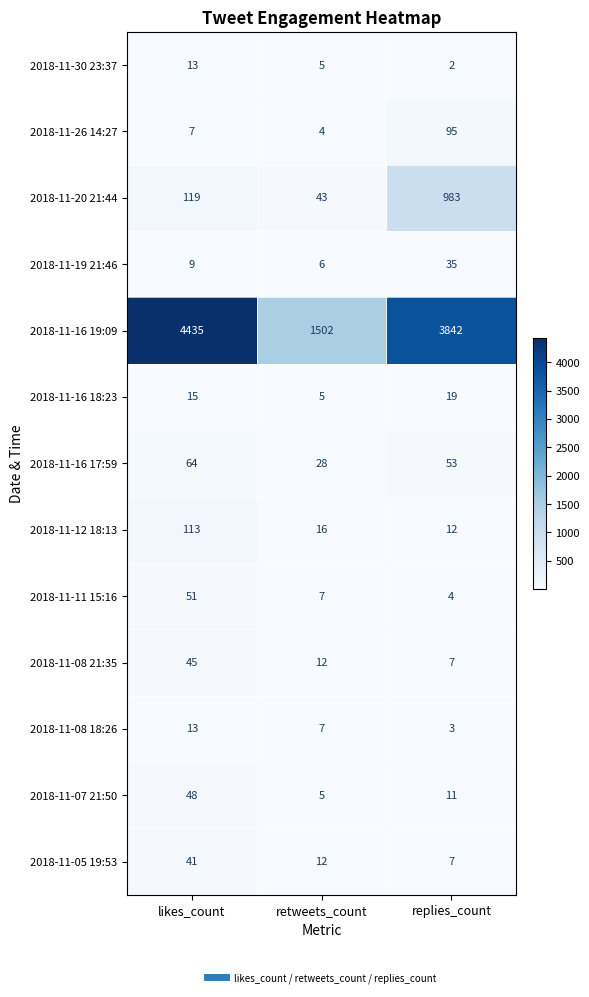

Which category has the lowest value across all series?

replies_count